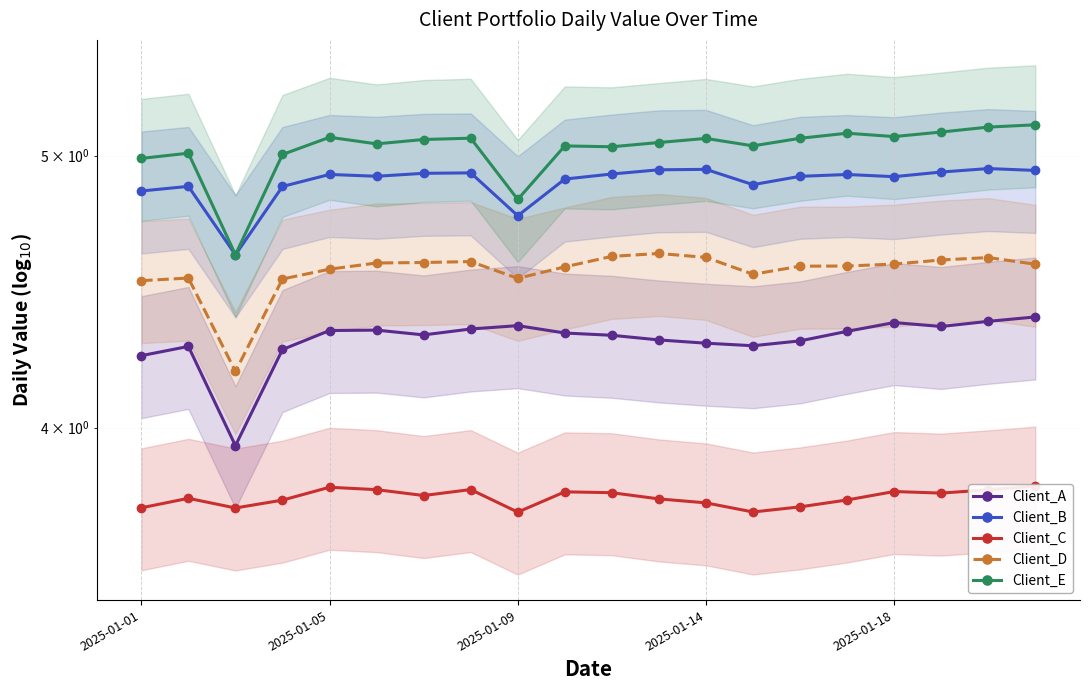

True or false: Client_D and Client_B intersect in this chart.

False